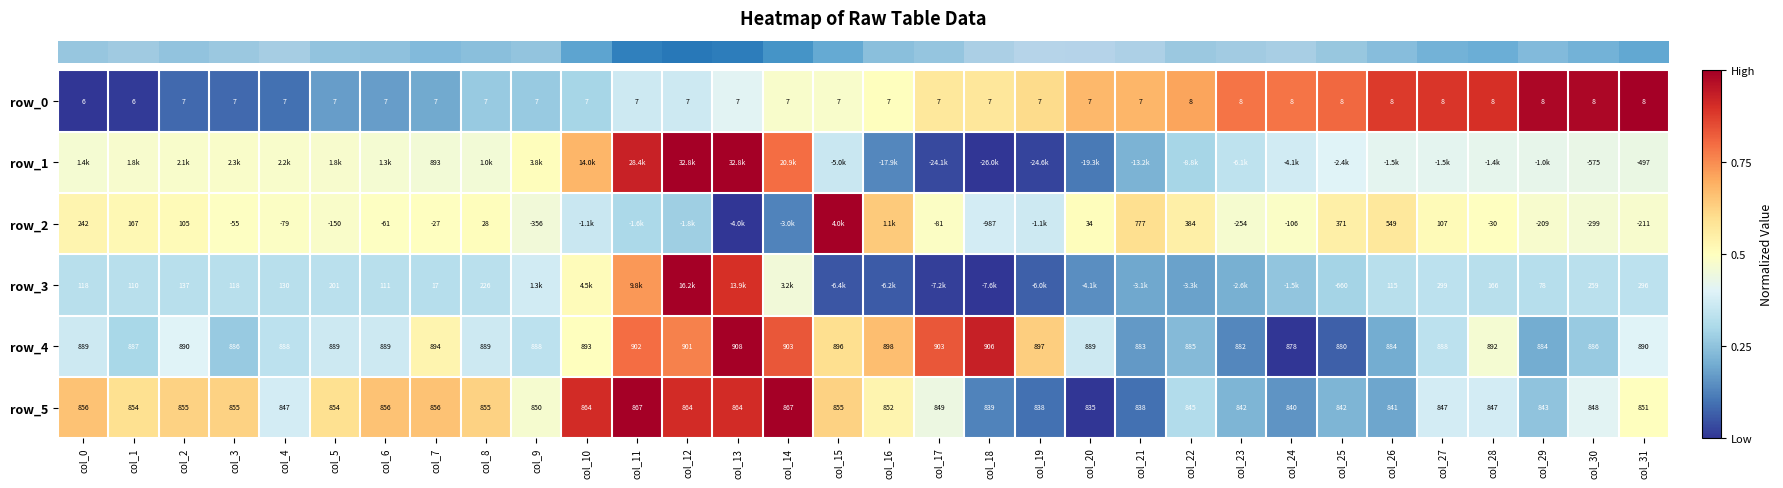

Reading right to left, transcribe all the data shown in this chart.

row_0: 1.0	1.0	1.0	0.9	0.9	0.9	0.8	0.8	0.8	0.7	0.7	0.7	0.6	0.6	0.6	0.5	0.5	0.5	0.4	0.4	0.4	0.3	0.3	0.3	0.2	0.2	0.2	0.1	0.1	0.1	0.0	0.0
row_1: 0.4	0.4	0.4	0.4	0.4	0.4	0.4	0.4	0.3	0.3	0.2	0.1	0.0	0.0	0.0	0.1	0.4	0.8	1.0	1.0	0.9	0.7	0.5	0.5	0.5	0.5	0.5	0.5	0.5	0.5	0.5	0.5
row_2: 0.5	0.5	0.5	0.5	0.5	0.6	0.5	0.5	0.5	0.5	0.6	0.5	0.4	0.4	0.5	0.6	1.0	0.1	0.0	0.3	0.3	0.4	0.5	0.5	0.5	0.5	0.5	0.5	0.5	0.5	0.5	0.5
row_3: 0.3	0.3	0.3	0.3	0.3	0.3	0.3	0.3	0.2	0.2	0.2	0.1	0.1	0.0	0.0	0.1	0.1	0.5	0.9	1.0	0.7	0.5	0.4	0.3	0.3	0.3	0.3	0.3	0.3	0.3	0.3	0.3
row_4: 0.4	0.3	0.2	0.5	0.3	0.2	0.1	0.0	0.1	0.2	0.2	0.4	0.6	0.9	0.8	0.7	0.6	0.8	1.0	0.8	0.8	0.5	0.3	0.4	0.5	0.4	0.4	0.3	0.3	0.4	0.3	0.4
row_5: 0.5	0.4	0.2	0.4	0.4	0.2	0.2	0.2	0.2	0.3	0.1	0.0	0.1	0.1	0.4	0.5	0.6	1.0	0.9	0.9	1.0	0.9	0.5	0.6	0.7	0.7	0.6	0.4	0.6	0.6	0.6	0.7